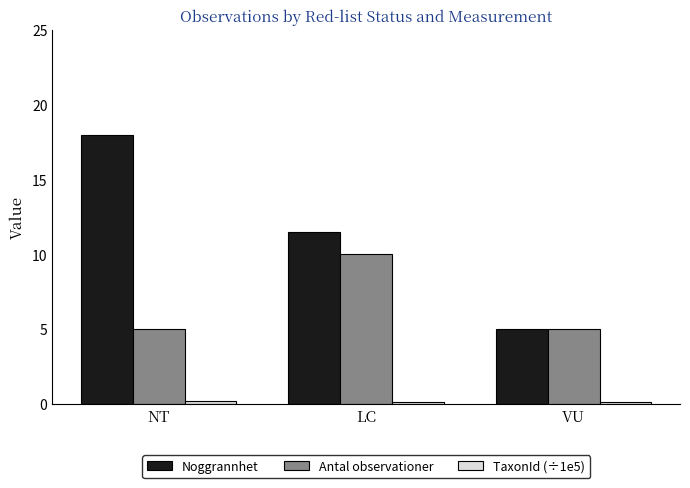

Which series has the largest total across all categories?

Noggrannhet